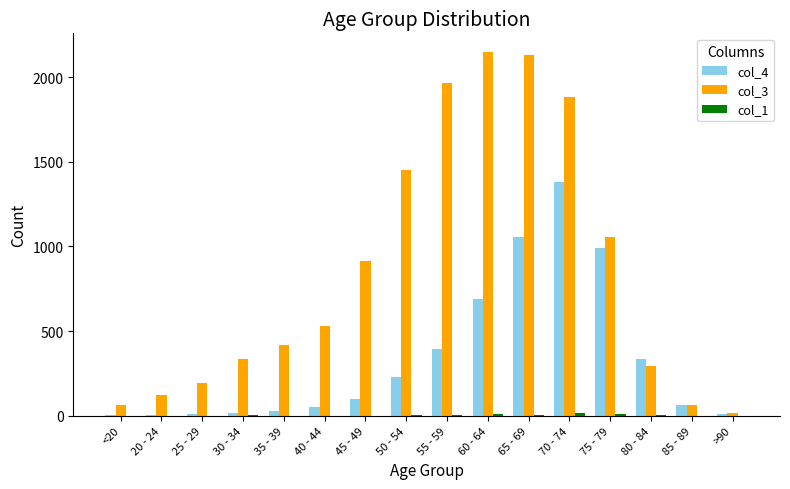

What is the maximum value shown in the chart?

2151